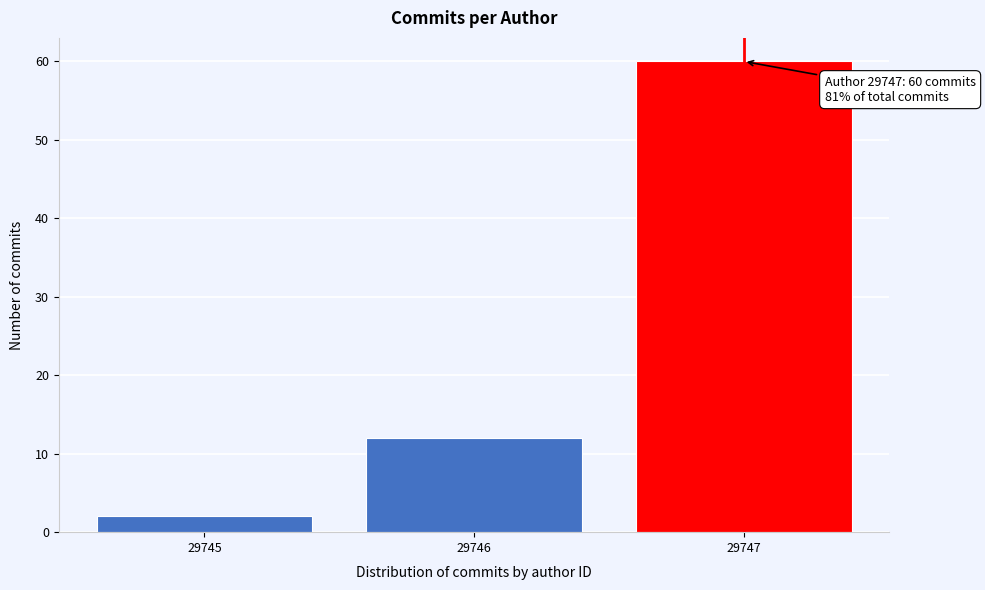

Reading left to right, transcribe all the data shown in this chart.

2	12	60